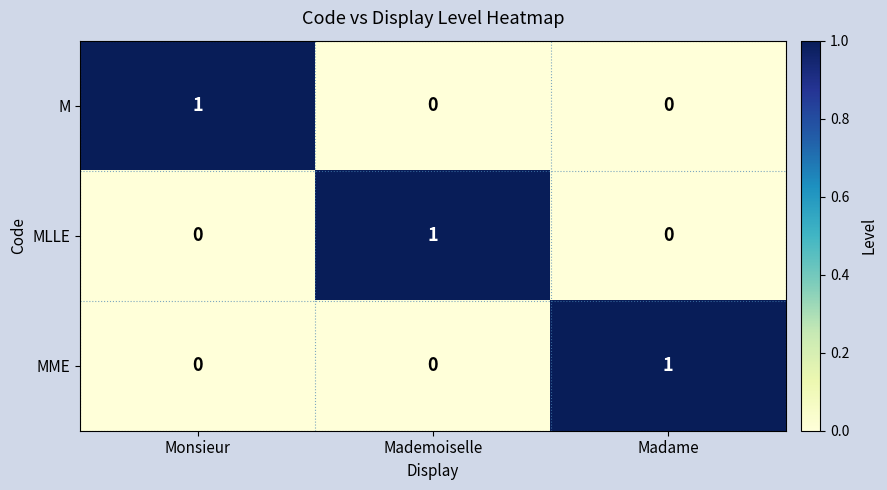

The M series shows 0 at Madame. True or false?

True